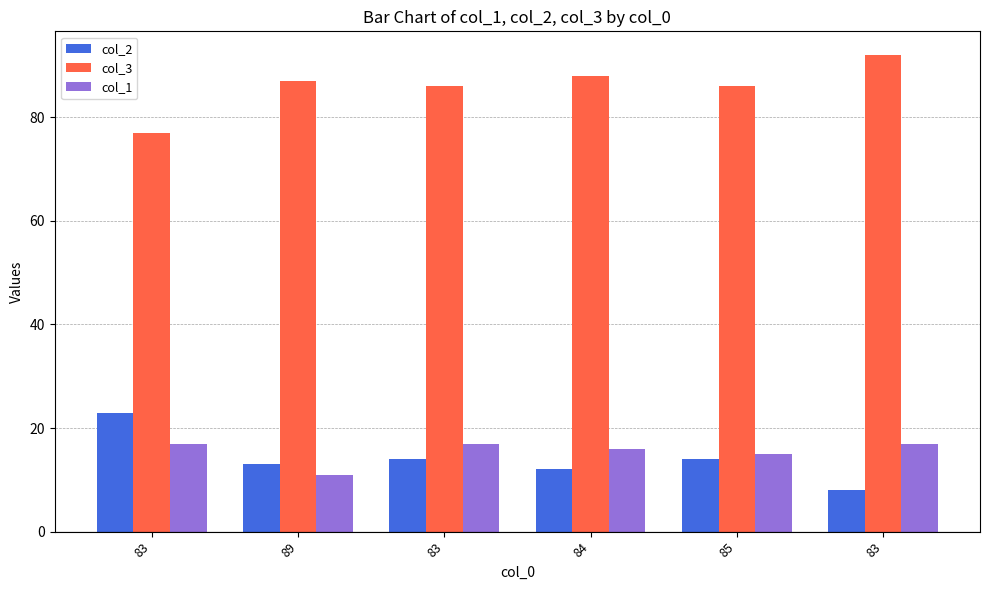

The value of col_3 at 83 is 92. True or false?

True